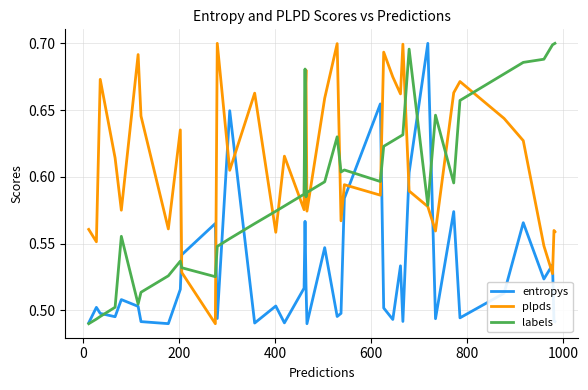

How many intersections are there between plpds and entropys?

10